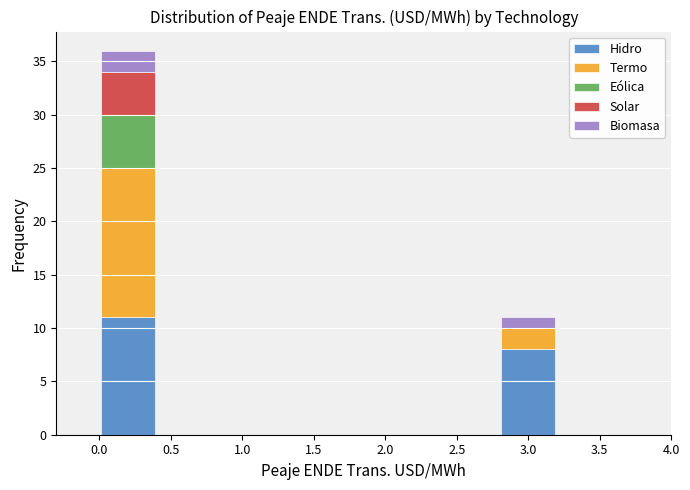

Which range on the x-axis has the tallest stacked bar (by total height)?

0.0 to 0.4